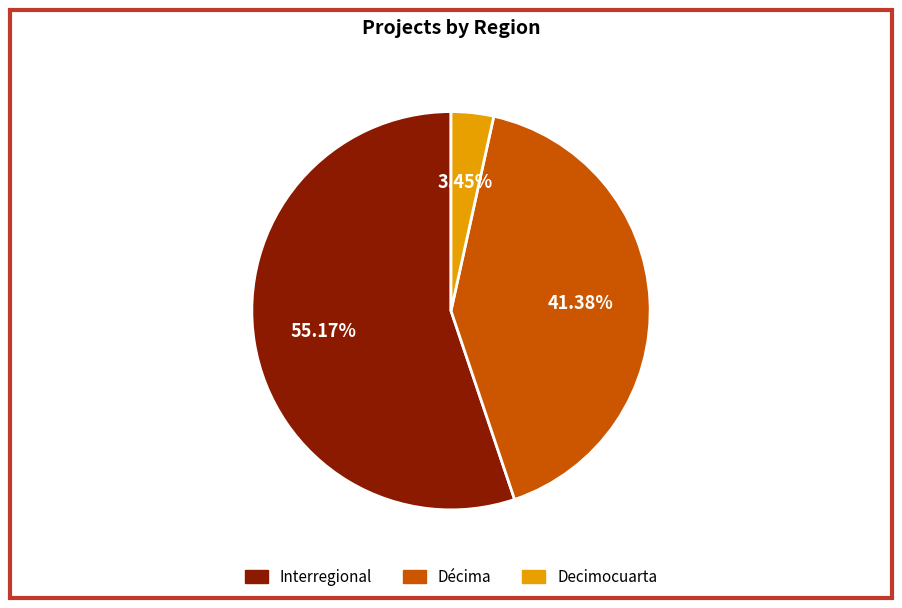

Does any single category account for the majority?

Yes